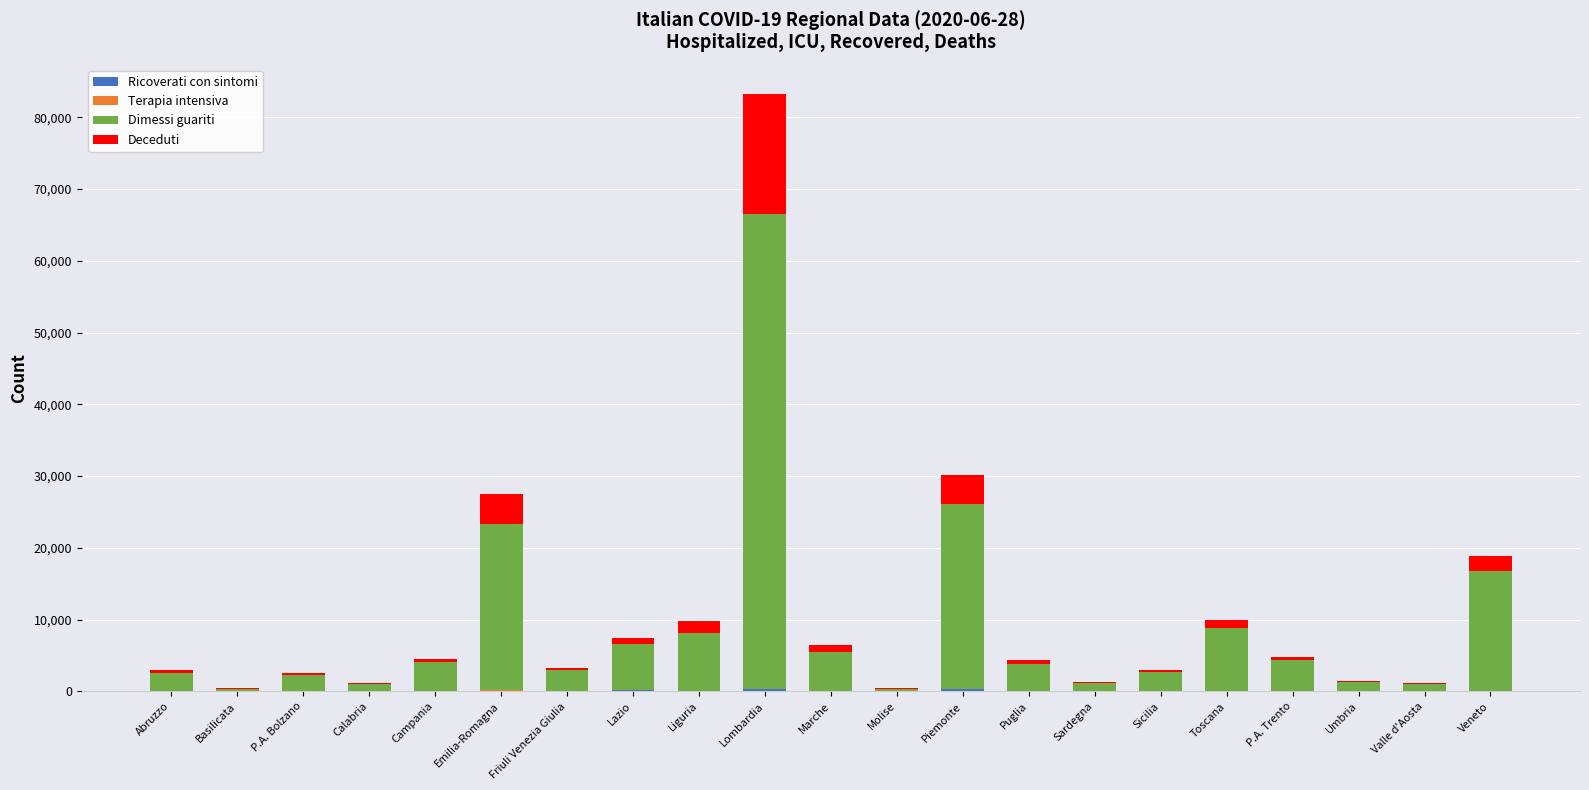

At which category is the sum across all series the highest?

Lombardia